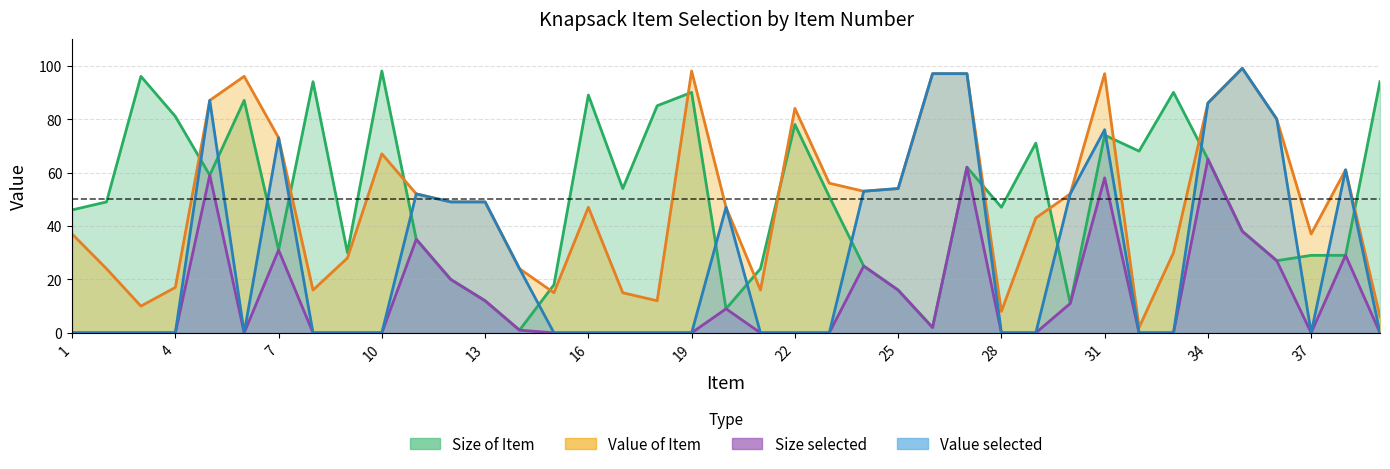

True or false: Value selected and Size of Item intersect in this chart.

True